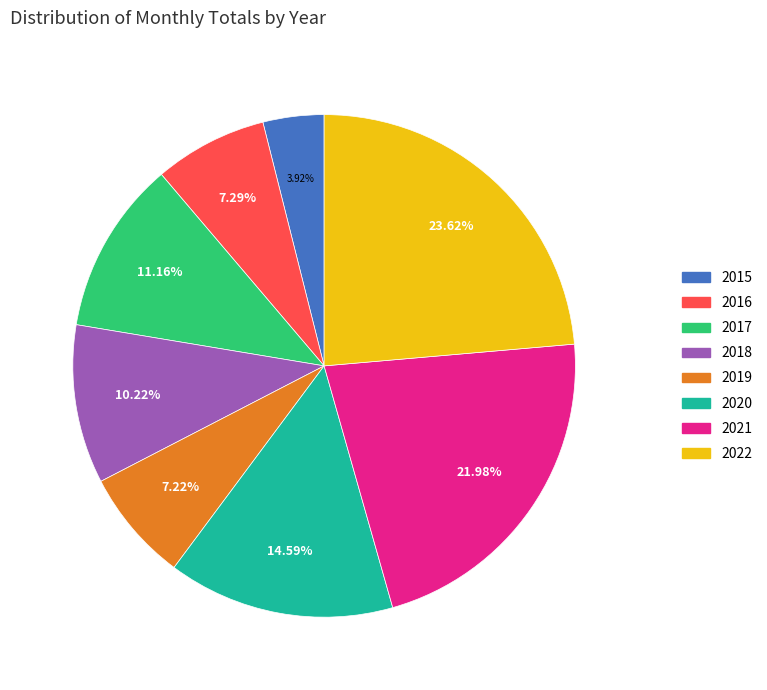

Is it true that 2018 is 10% of the pie?

True